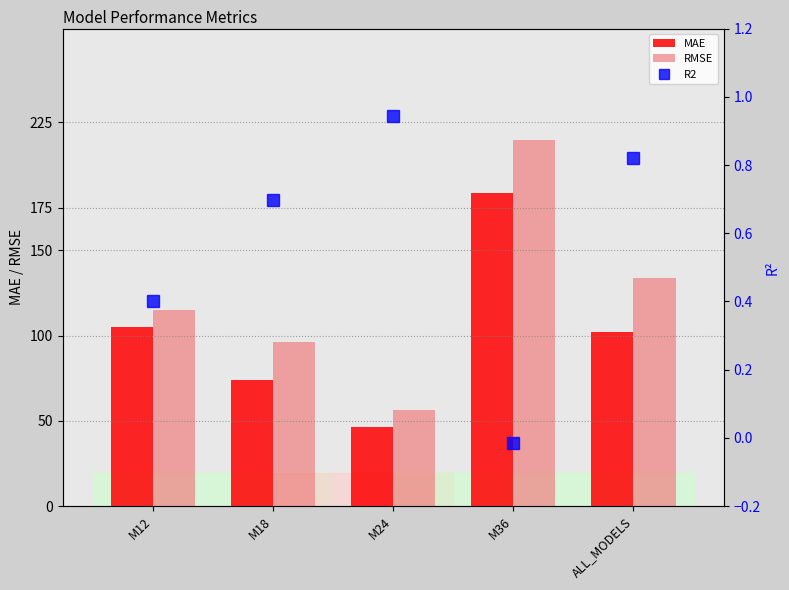

Reading left to right, what are all the values shown in this chart?

MAE: M12=105.1	M18=74.1	M24=46.3	M36=183.8	ALL_MODELS=102.4
RMSE: M12=115.2	M18=96.5	M24=56.4	M36=214.5	ALL_MODELS=133.9
R2: M12=0.4	M18=0.7	M24=0.9	M36=-0.0	ALL_MODELS=0.8